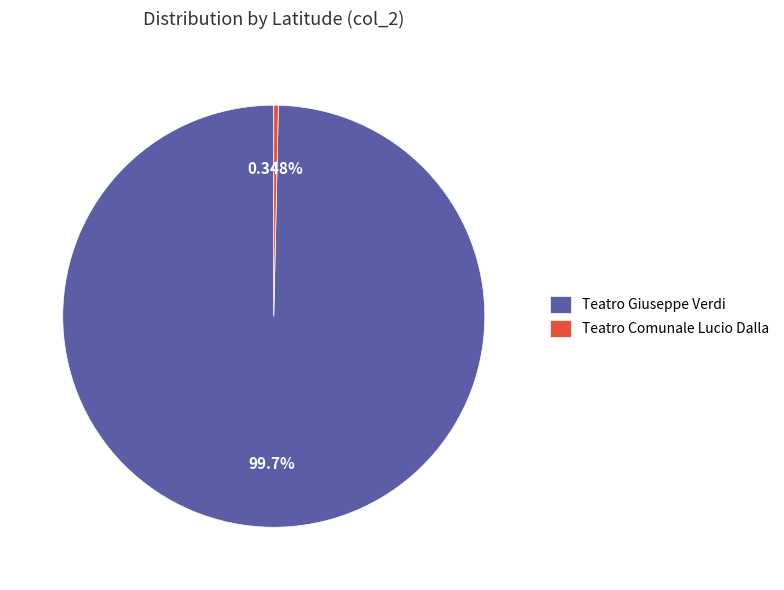

Which category has the smallest portion of the pie?

Teatro Comunale Lucio Dalla